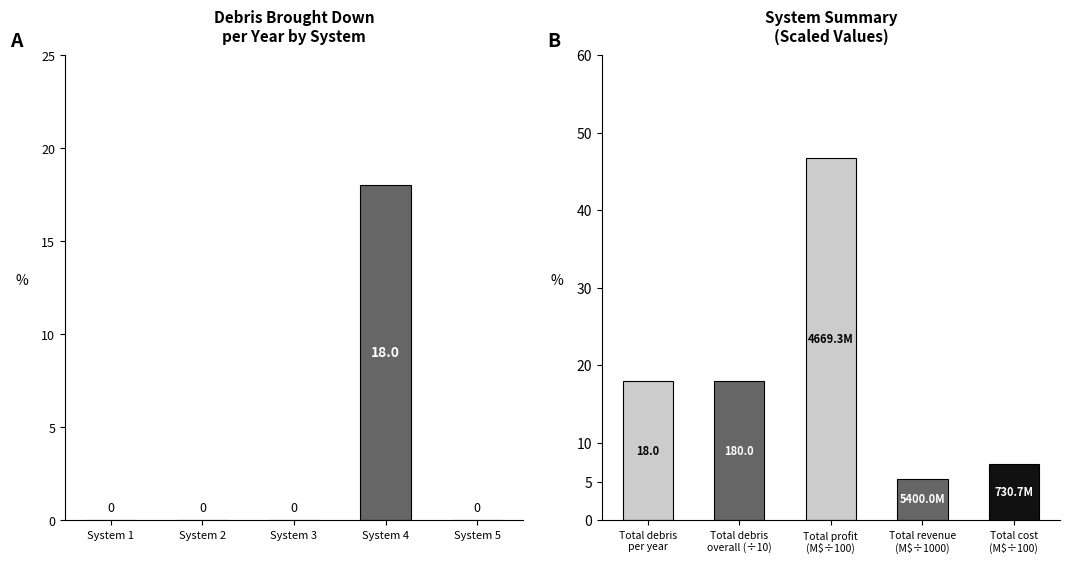

How many distinct data groups are displayed?

2